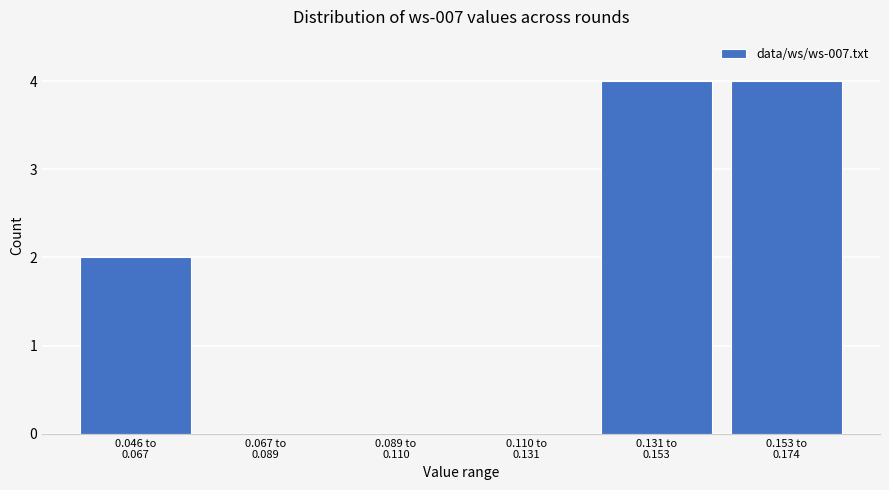

Are the bars horizontal?

No